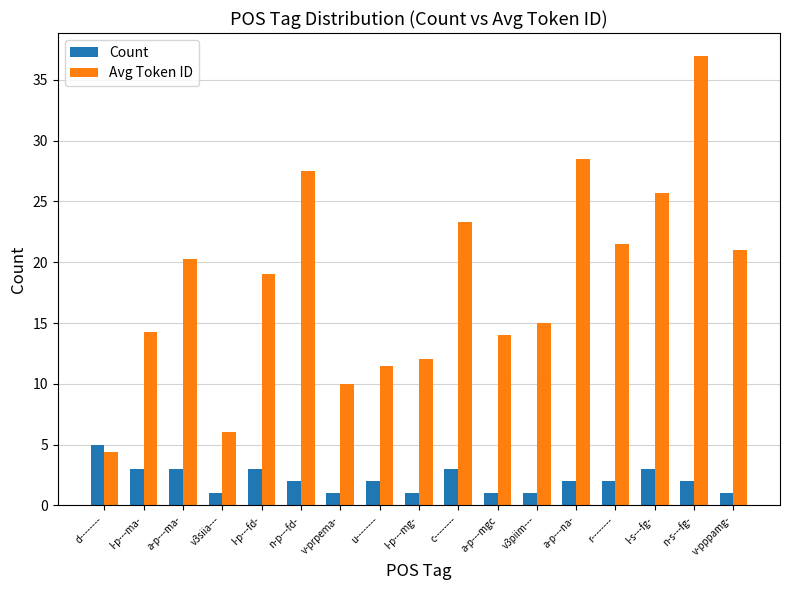

Are the bars horizontal?

No